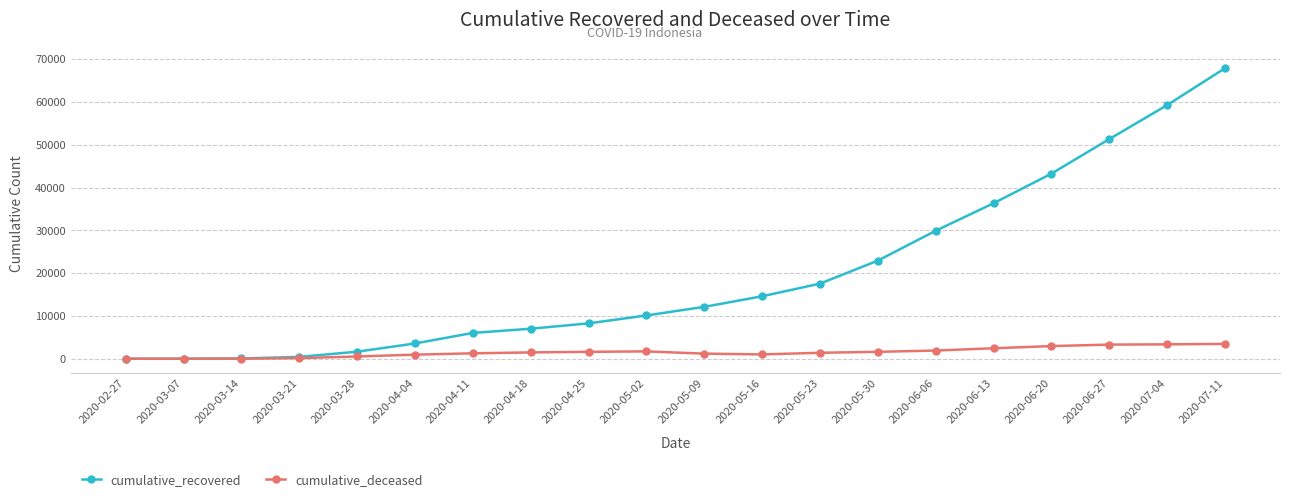

At which label does cumulative_recovered reach its peak?

2020-07-11